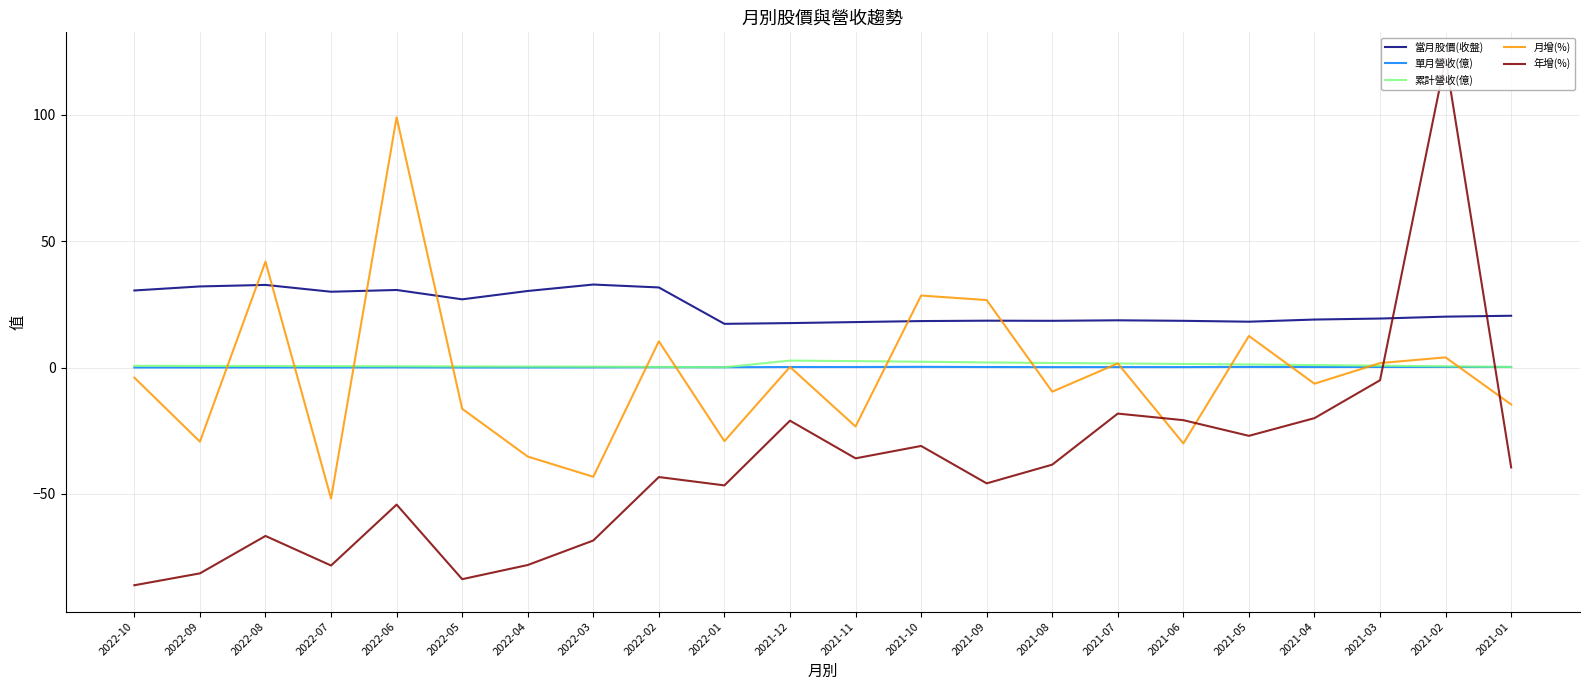

What is the sum of the 當月股價(收盤) values at 2022-10 and 2021-09?

49.0